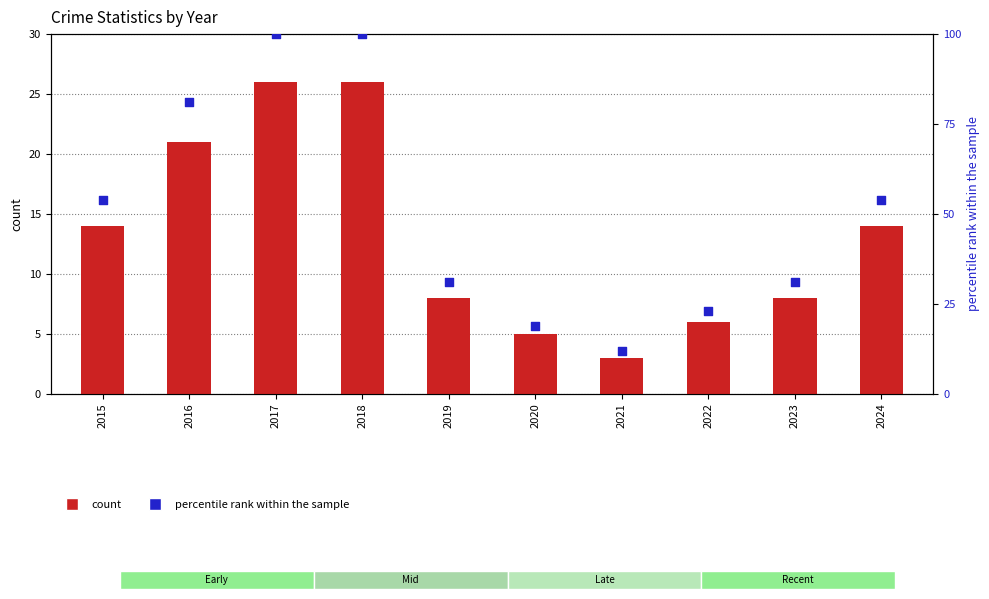

At how many categories does at least one series exceed 24?

7